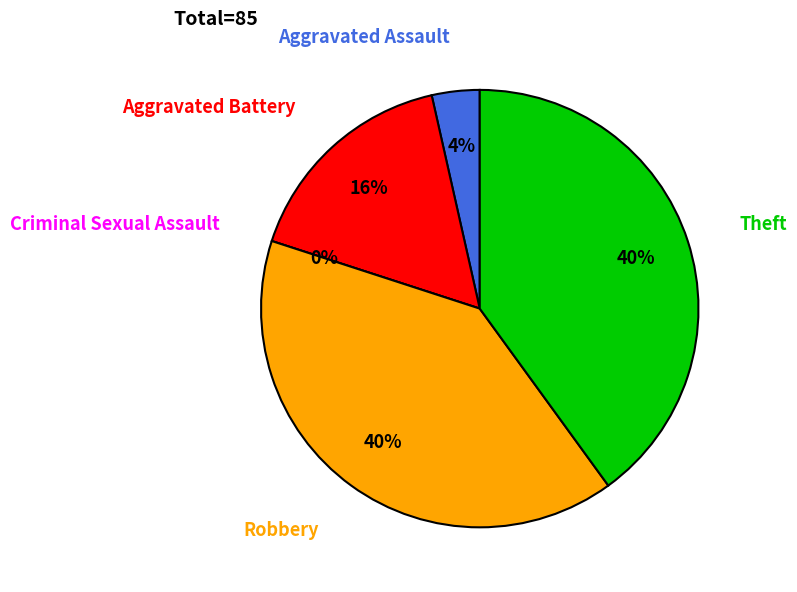

To the nearest percent, what is the average slice percentage?

20%